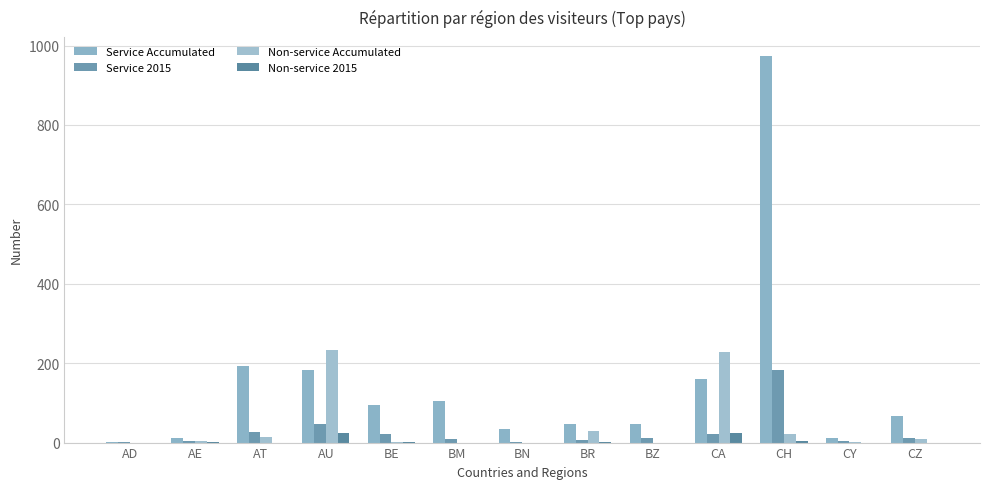

The Service Accumulated series shows 1708 at CH. True or false?

False